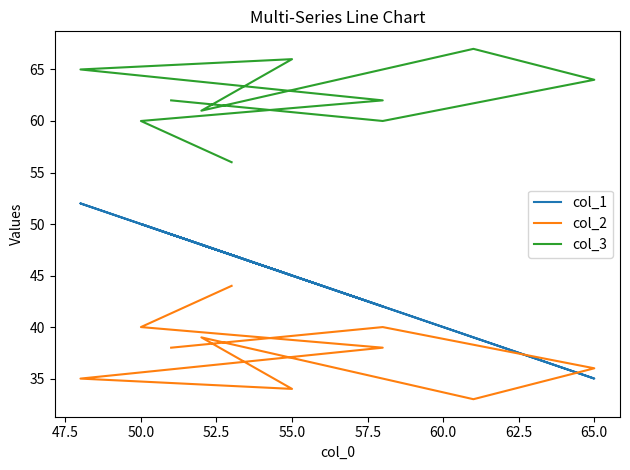

How many series are shown in this chart?

3